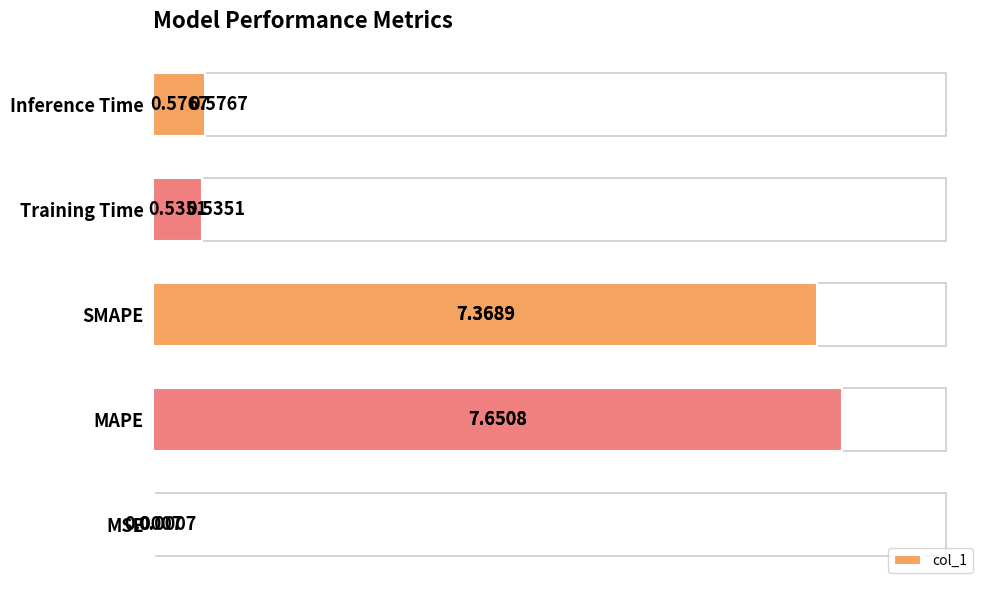

Read the value at MAPE.

7.7